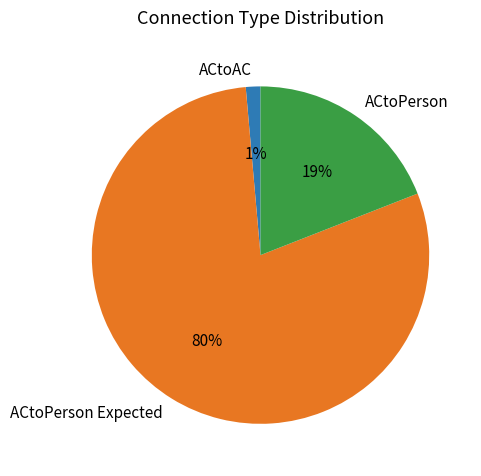

How many slices are in this pie chart?

3